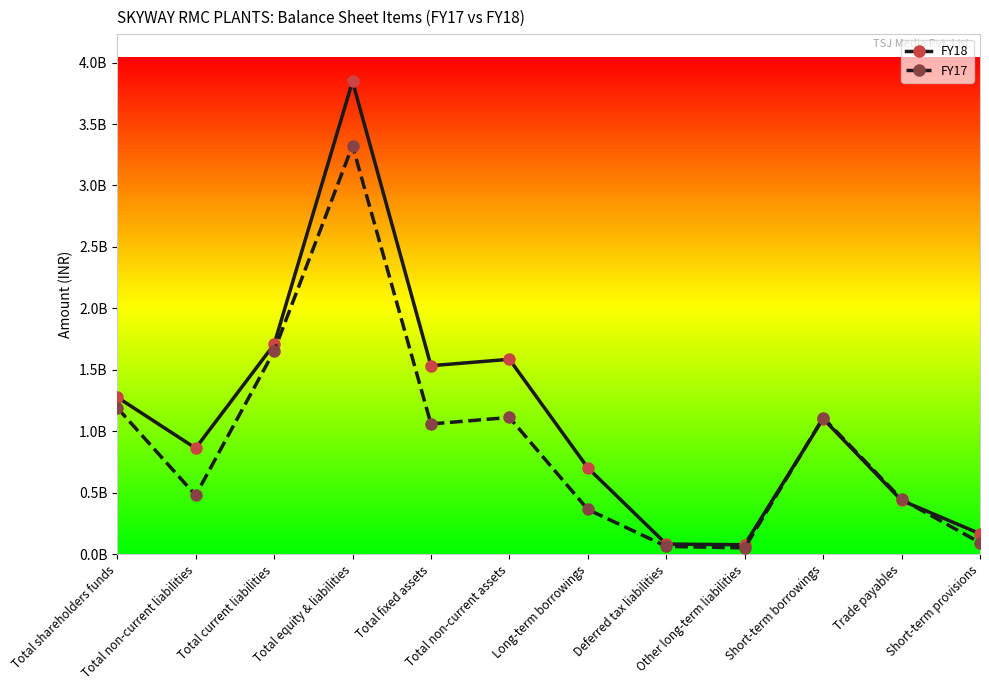

What are all the series names shown in the legend?

FY18, FY17